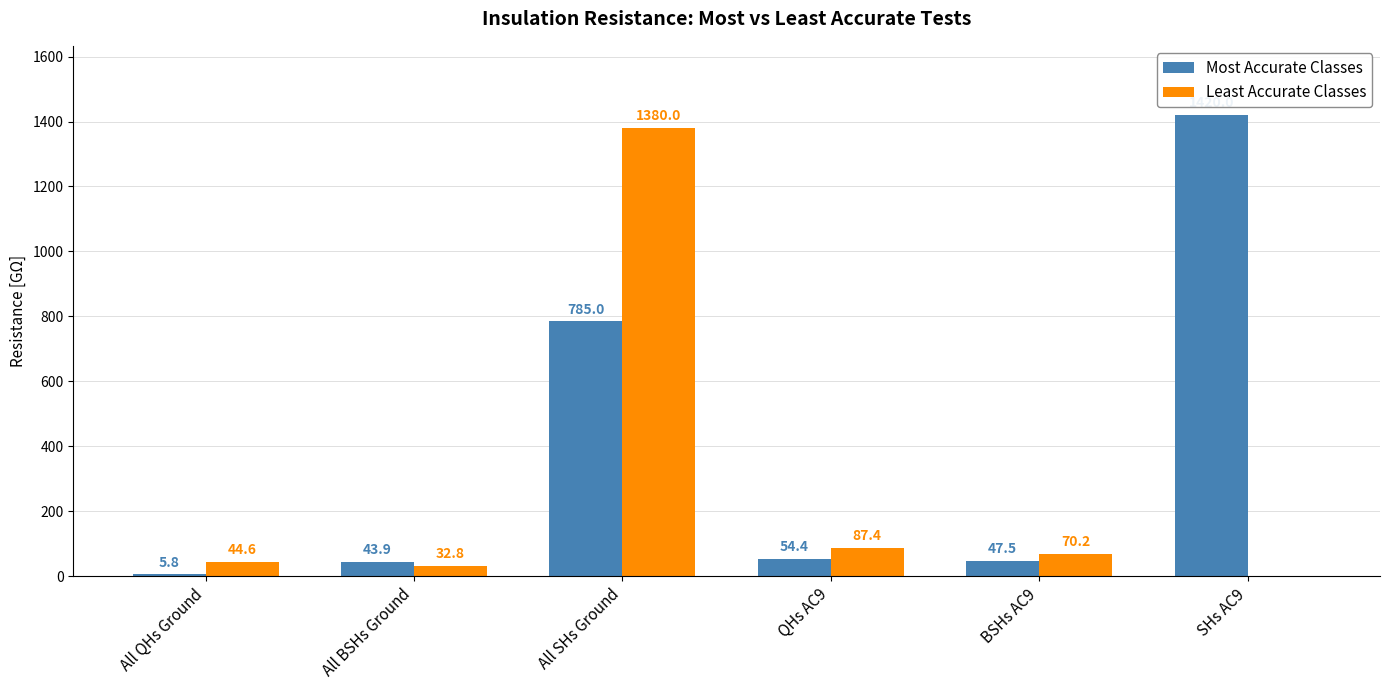

How many data points in Most Accurate Classes are above 54?

3